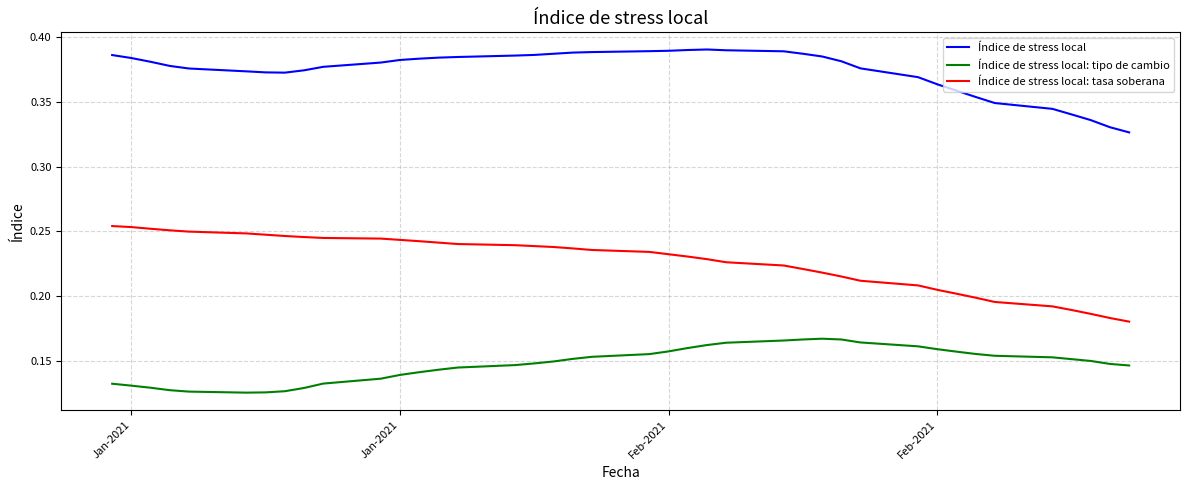

True or false: Índice de stress local: tasa soberana and Índice de stress local: tipo de cambio intersect in this chart.

False